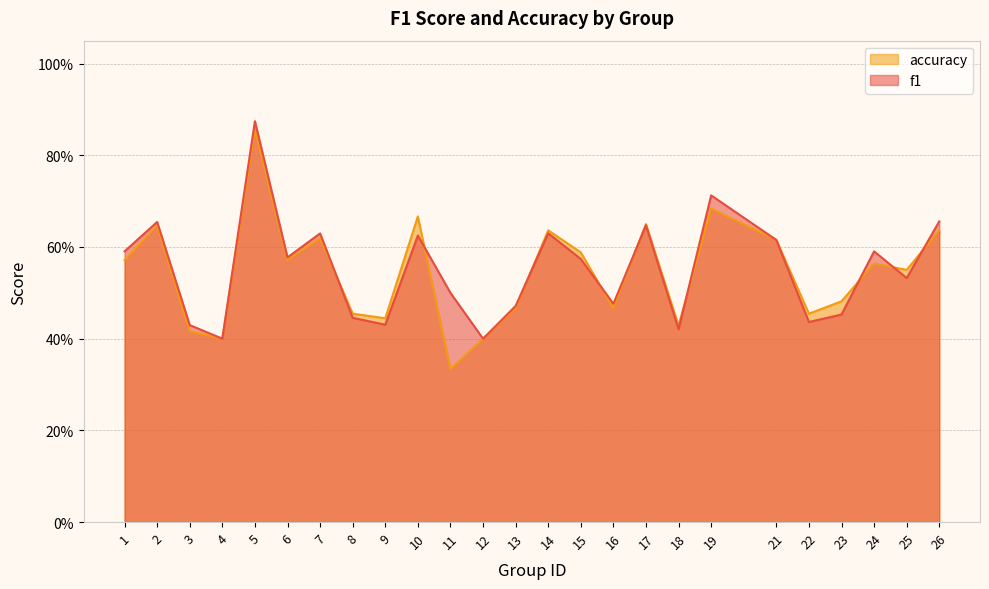

At which category does accuracy reach its first local valley?

4